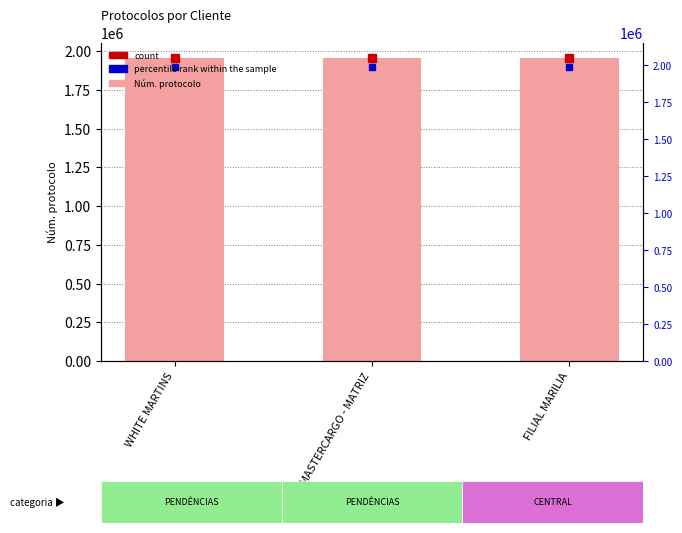

What is the minimum value shown in the chart?

1954715